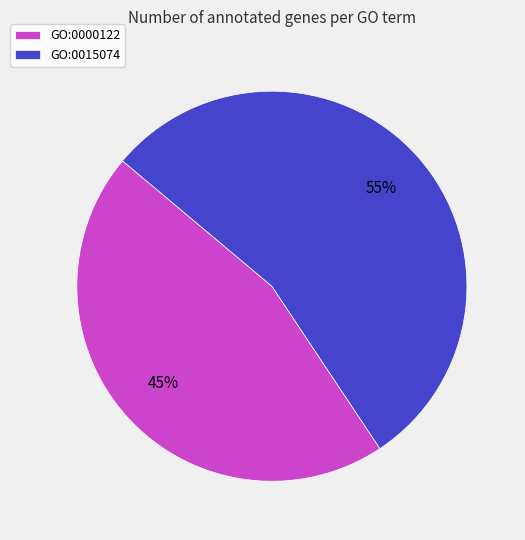

Do GO:0000122 and GO:0015074 together represent more than half of the pie?

Yes